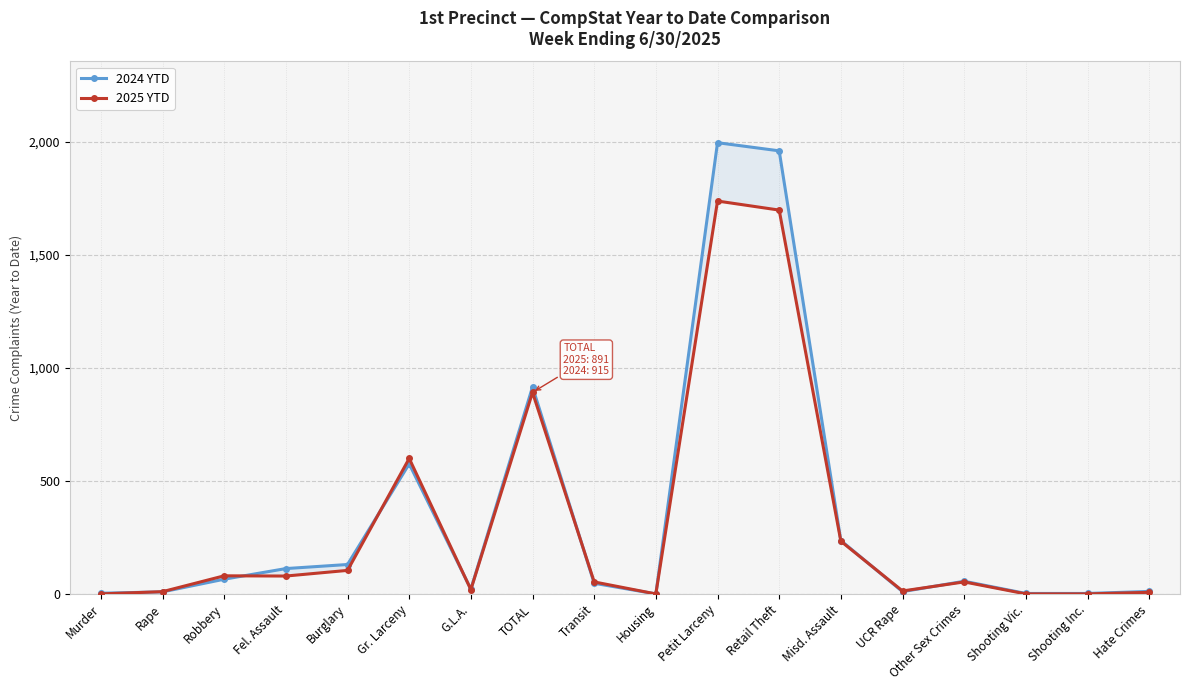

Which series changed the most between Murder and G.L.A.?

2025 YTD